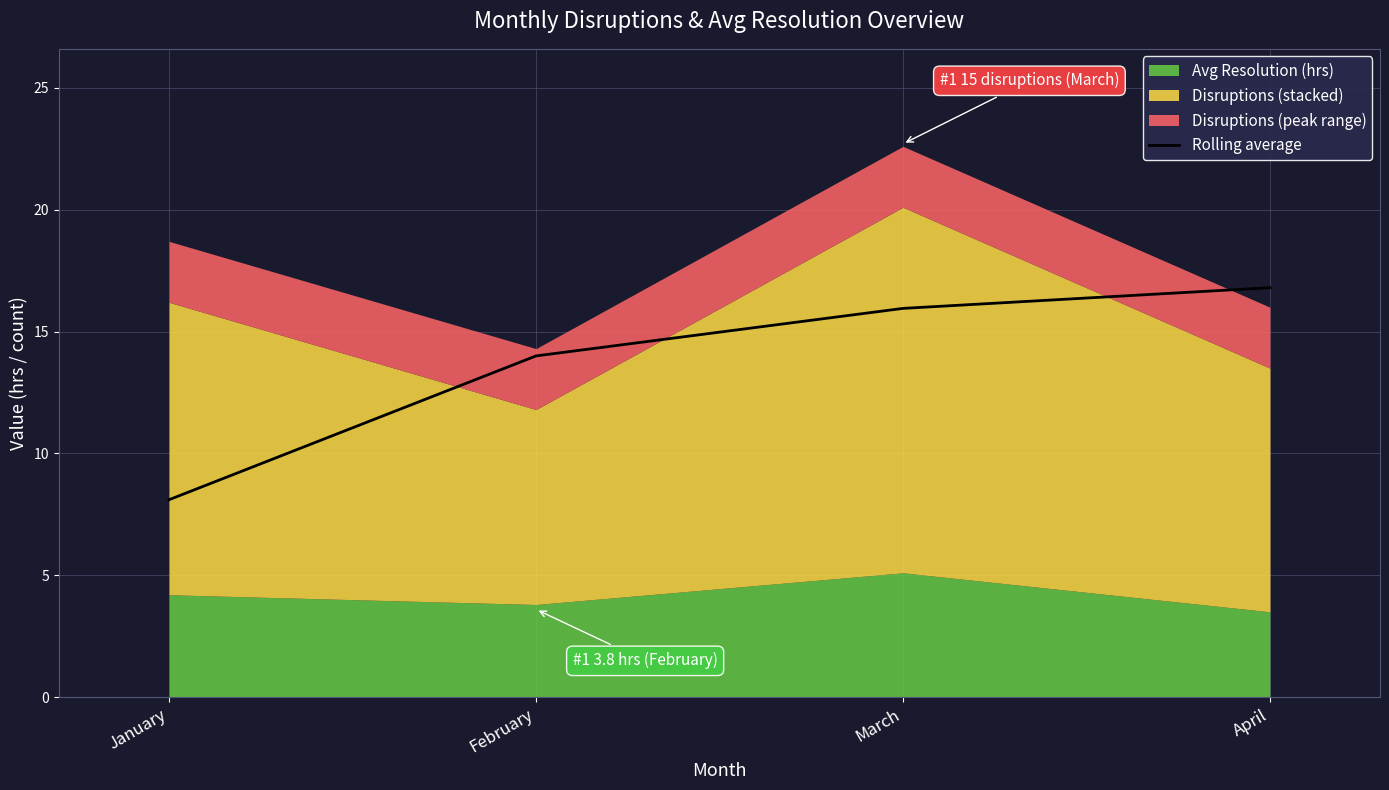

At which label does Rolling average reach its minimum?

January